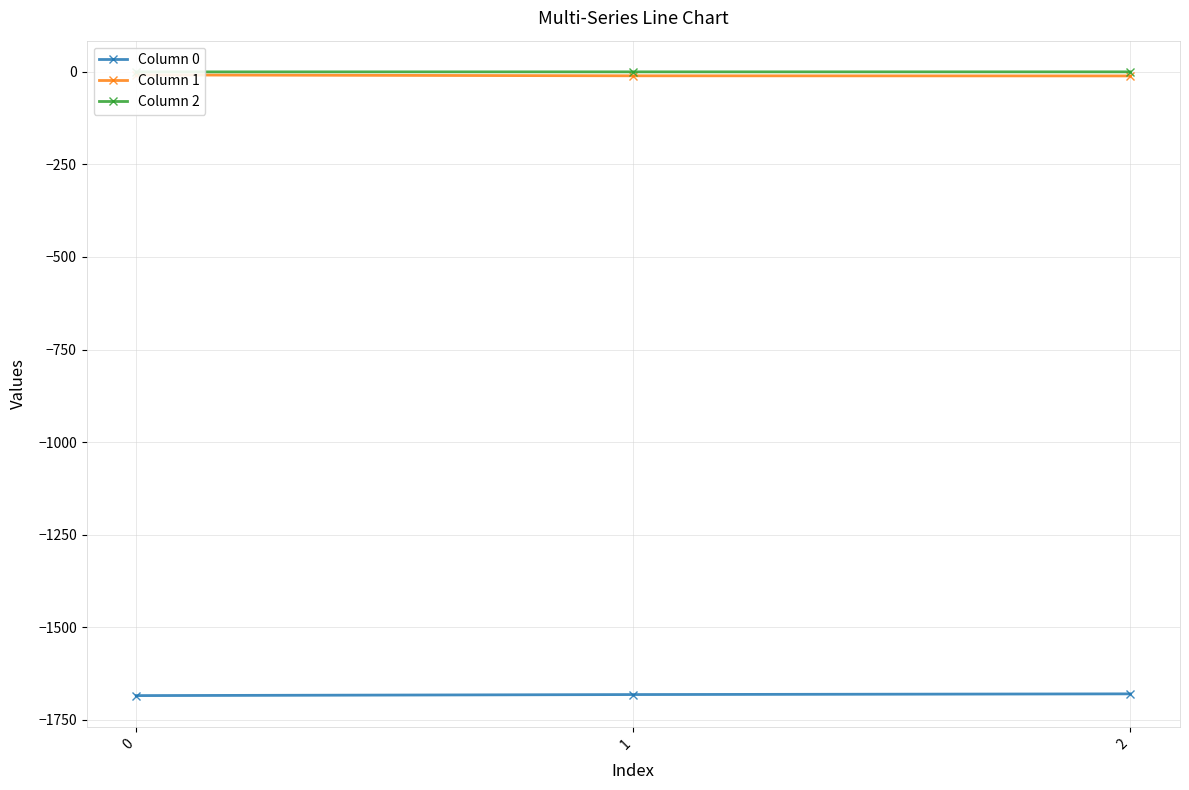

What is the value of the Column 1 point at the 2nd from the left?

-10.7